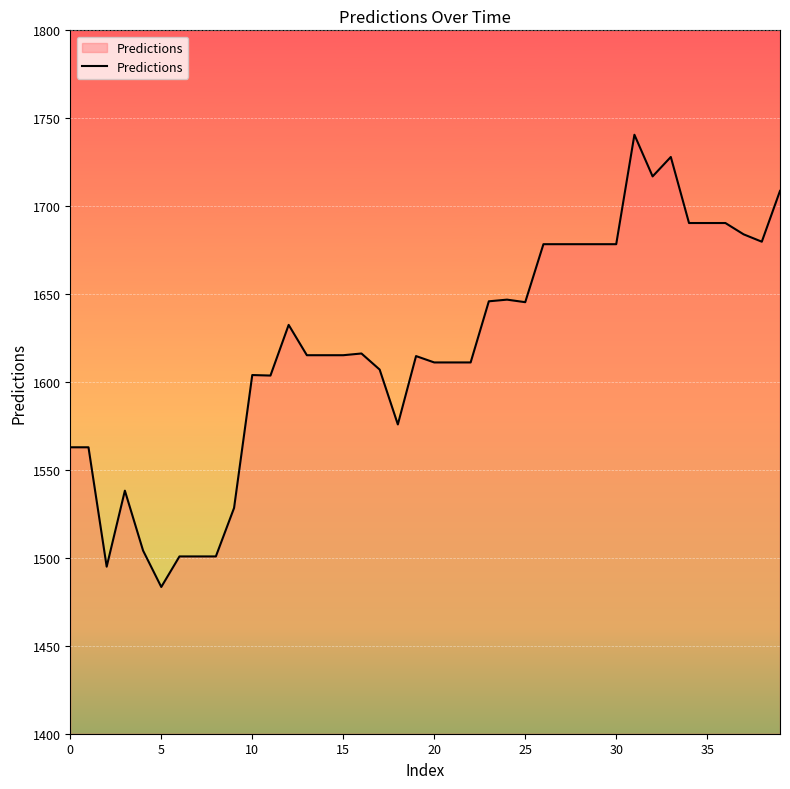

What is the maximum value shown in the chart?

1740.6